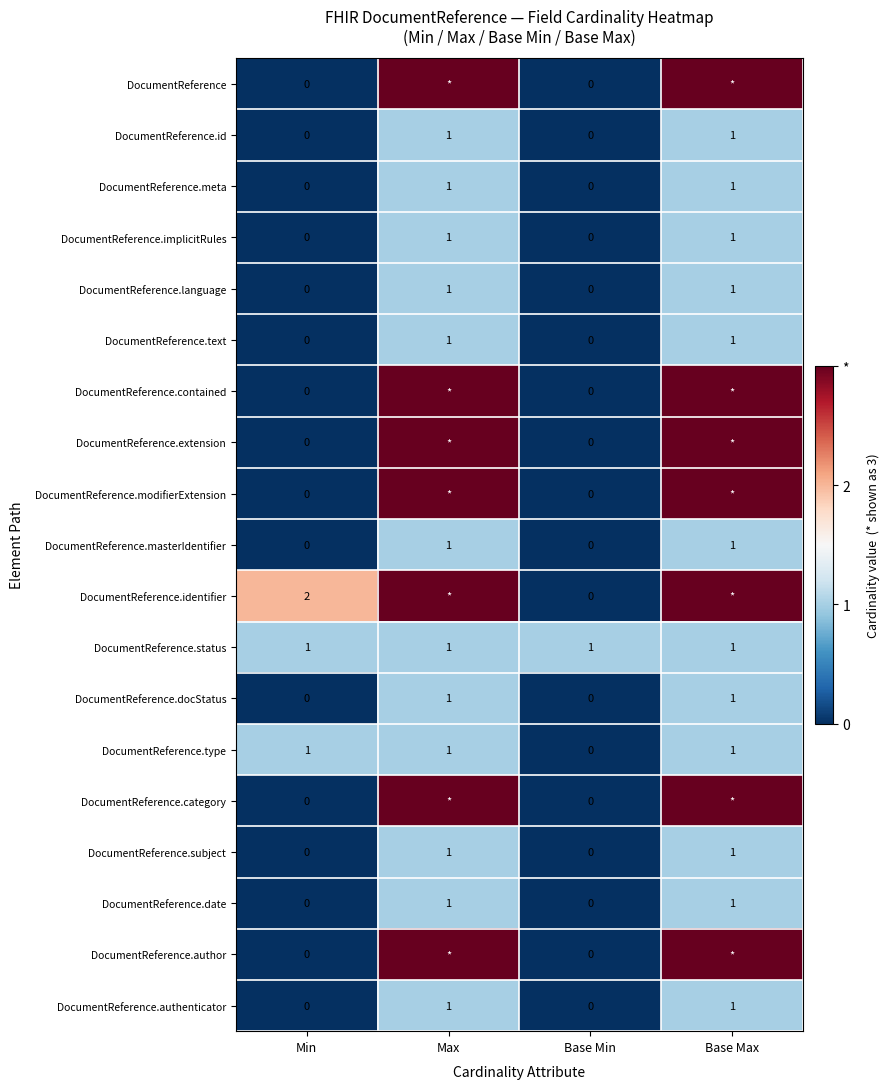

The DocumentReference.masterIdentifier series shows 2 at Max. True or false?

False